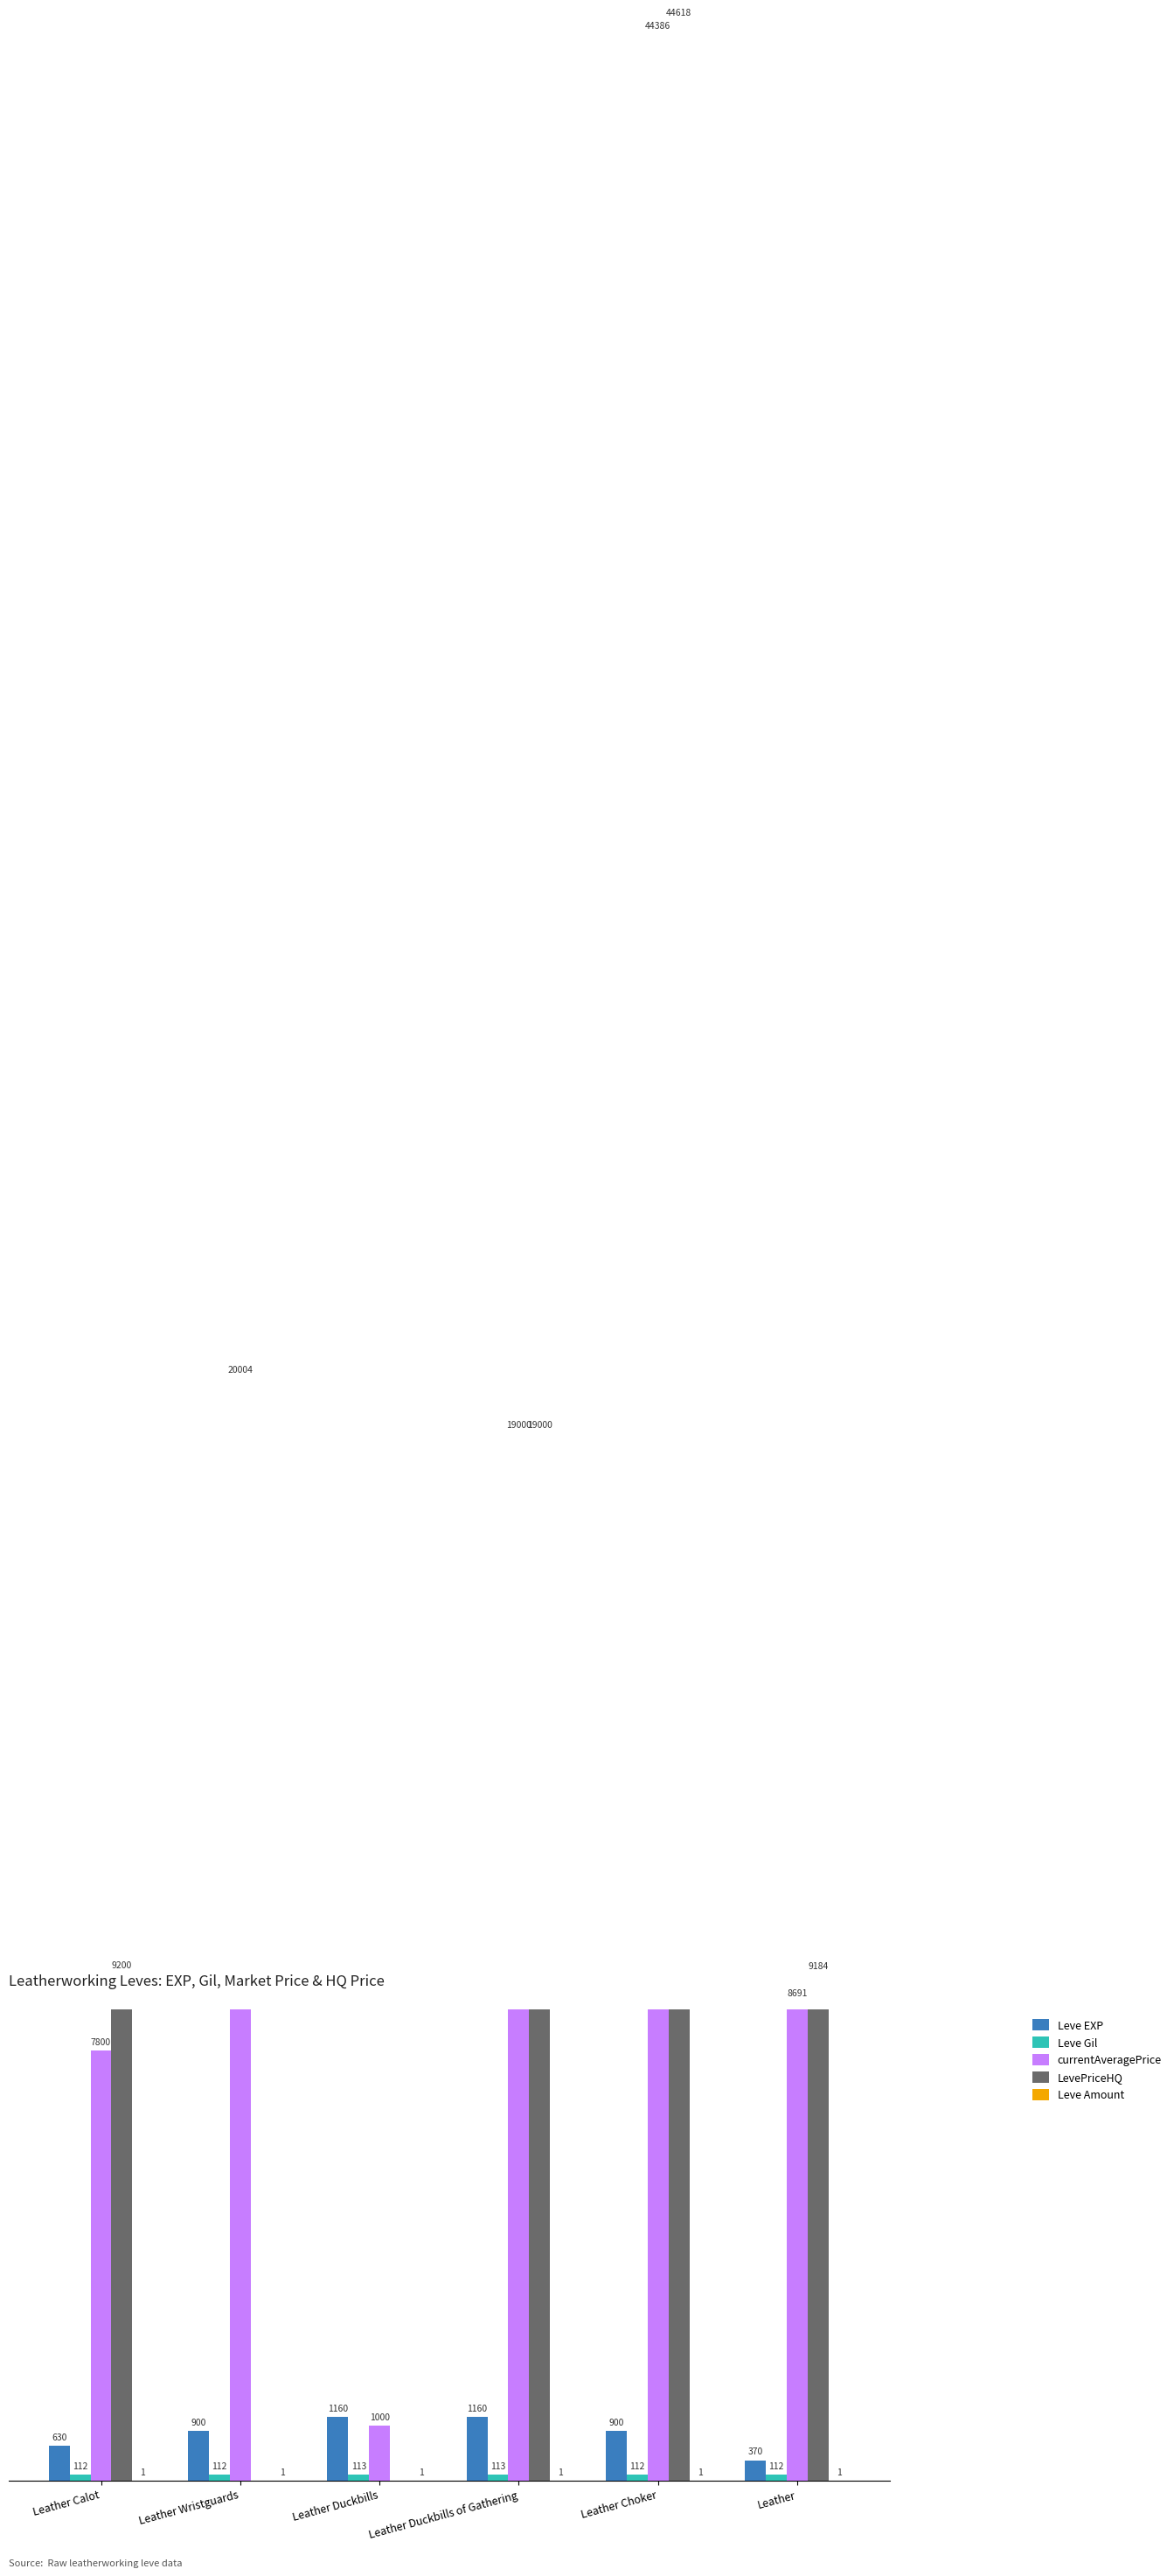

How many data points in currentAveragePrice are less than 19000?

3